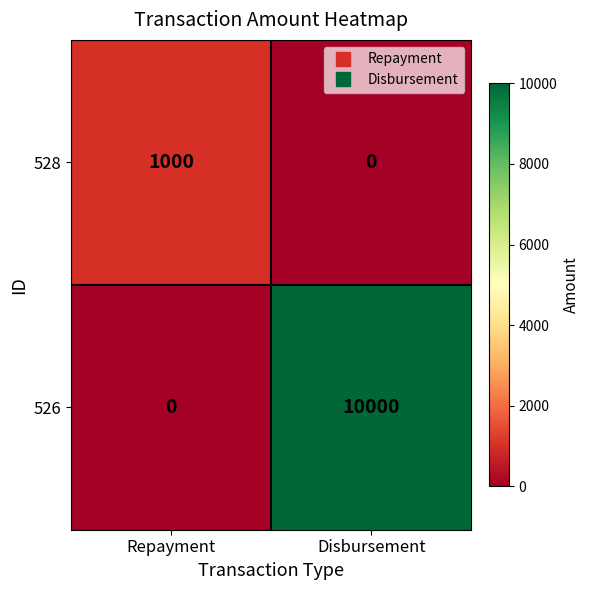

What value does the 526 series have at Disbursement, to the nearest 100?

10000